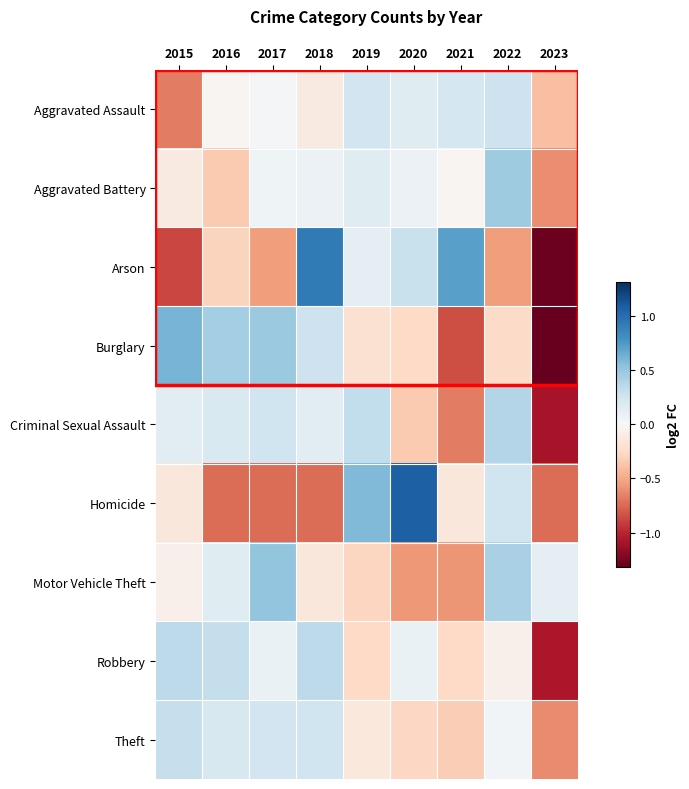

Reading left to right, list all the values displayed in this chart.

Aggravated Assault: 2015=-0.7	2016=-0.0	2017=0.0	2018=-0.1	2019=0.3	2020=0.2	2021=0.2	2022=0.3	2023=-0.4
Aggravated Battery: 2015=-0.1	2016=-0.3	2017=0.1	2018=0.1	2019=0.2	2020=0.1	2021=-0.0	2022=0.5	2023=-0.6
Arson: 2015=-0.9	2016=-0.3	2017=-0.6	2018=0.9	2019=0.1	2020=0.3	2021=0.7	2022=-0.6	2023=-1.3
Burglary: 2015=0.6	2016=0.5	2017=0.5	2018=0.3	2019=-0.2	2020=-0.3	2021=-0.8	2022=-0.3	2023=-1.3
Criminal Sexual Assault: 2015=0.1	2016=0.2	2017=0.3	2018=0.1	2019=0.3	2020=-0.3	2021=-0.7	2022=0.4	2023=-1.1
Homicide: 2015=-0.2	2016=-0.7	2017=-0.7	2018=-0.7	2019=0.6	2020=1.1	2021=-0.2	2022=0.3	2023=-0.7
Motor Vehicle Theft: 2015=-0.1	2016=0.2	2017=0.5	2018=-0.1	2019=-0.3	2020=-0.6	2021=-0.6	2022=0.4	2023=0.1
Robbery: 2015=0.3	2016=0.3	2017=0.1	2018=0.3	2019=-0.3	2020=0.1	2021=-0.3	2022=-0.1	2023=-1.1
Theft: 2015=0.3	2016=0.2	2017=0.3	2018=0.3	2019=-0.1	2020=-0.3	2021=-0.3	2022=0.0	2023=-0.6